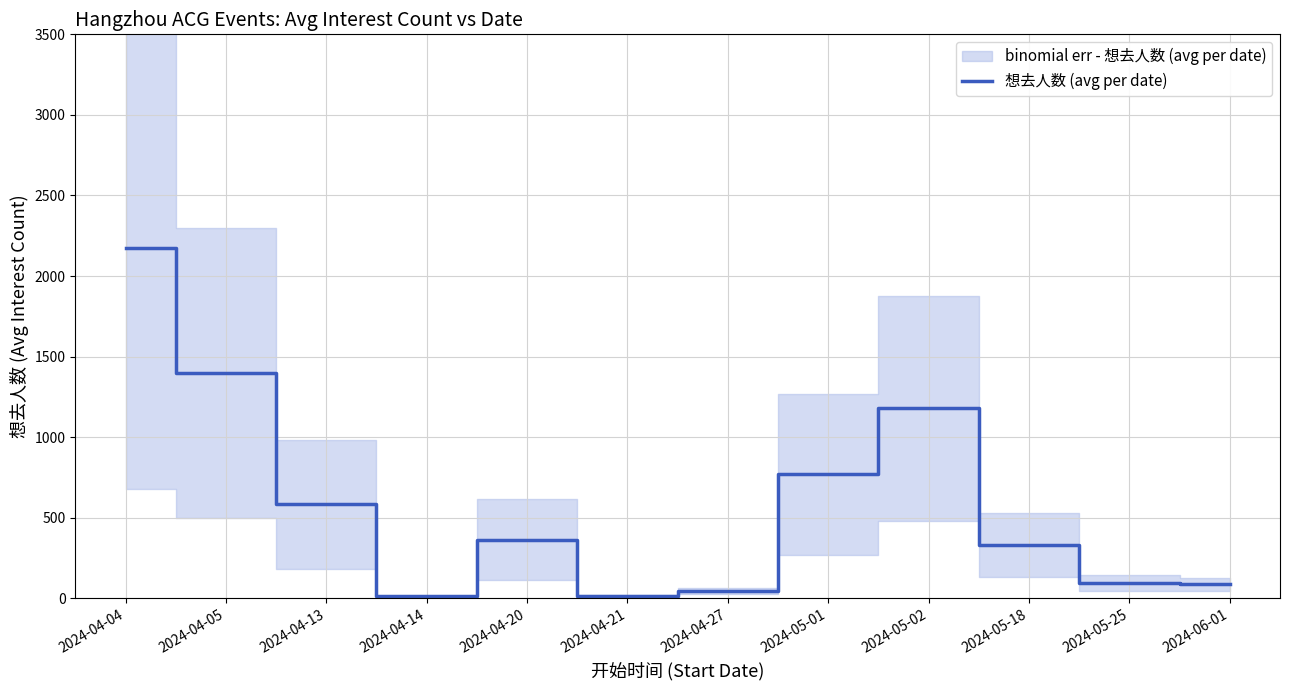

What is the difference between the values at 2024-06-01 and 2024-04-05?

1312.7